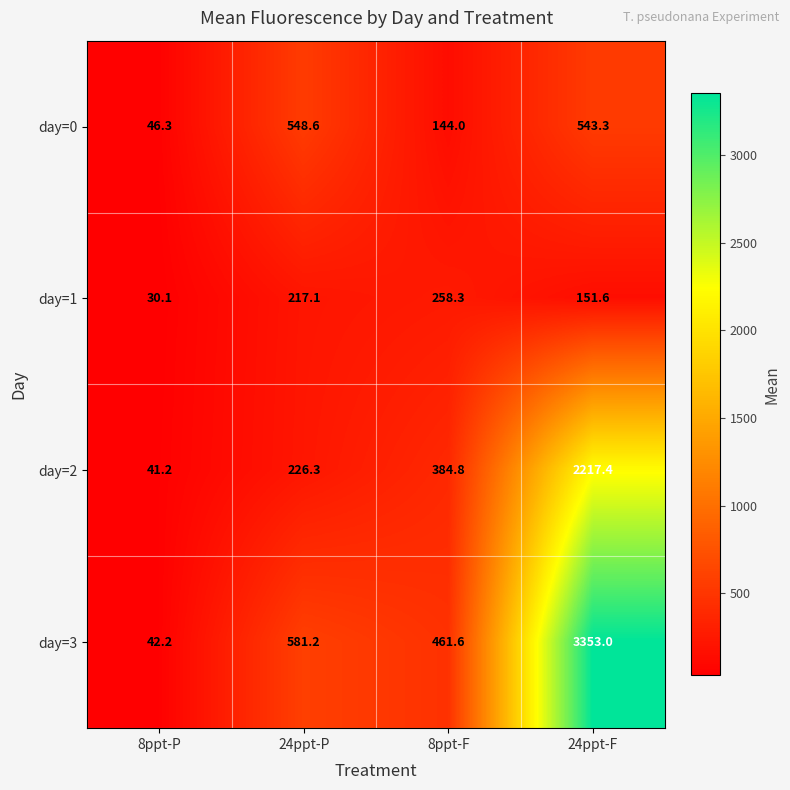

Which series has the widest spread of values?

day=3